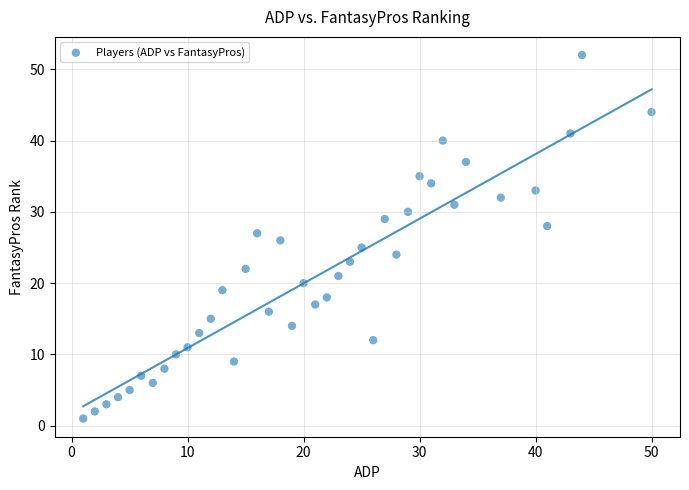

What is the range of X values (max minus min)?

49